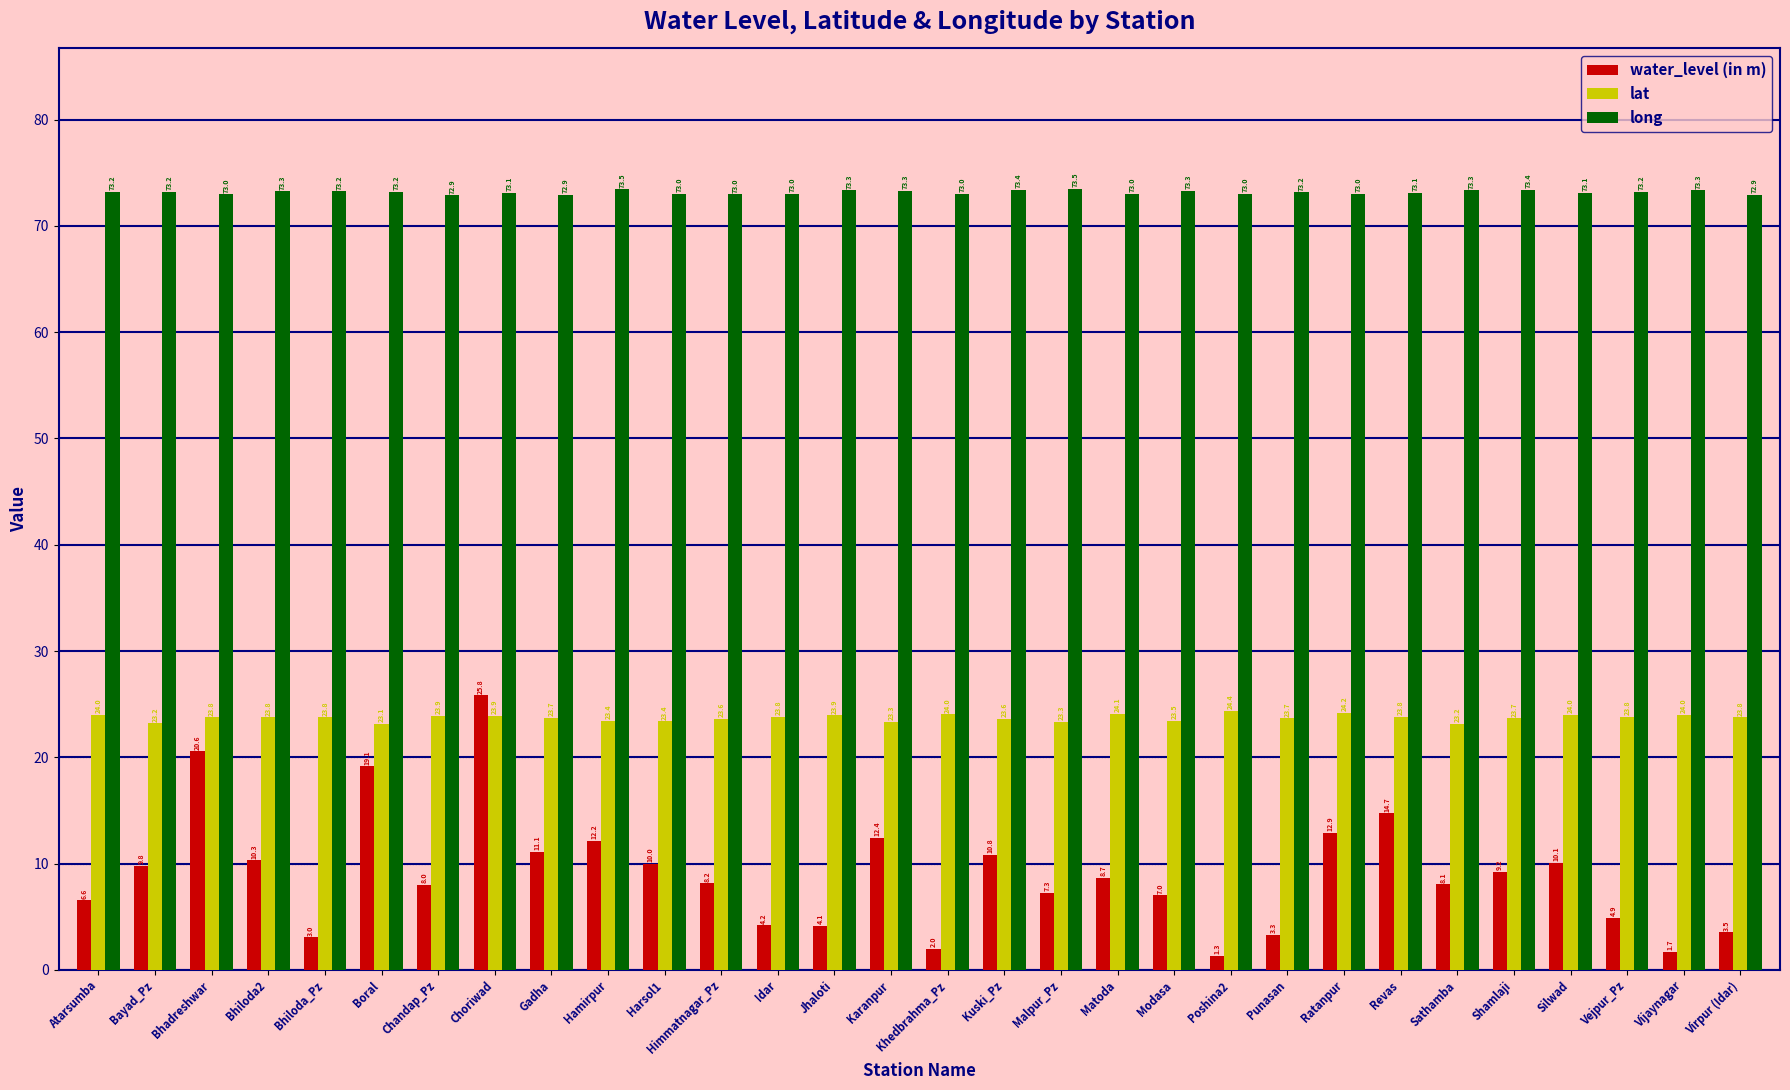

What is the average value of the long series?

73.2